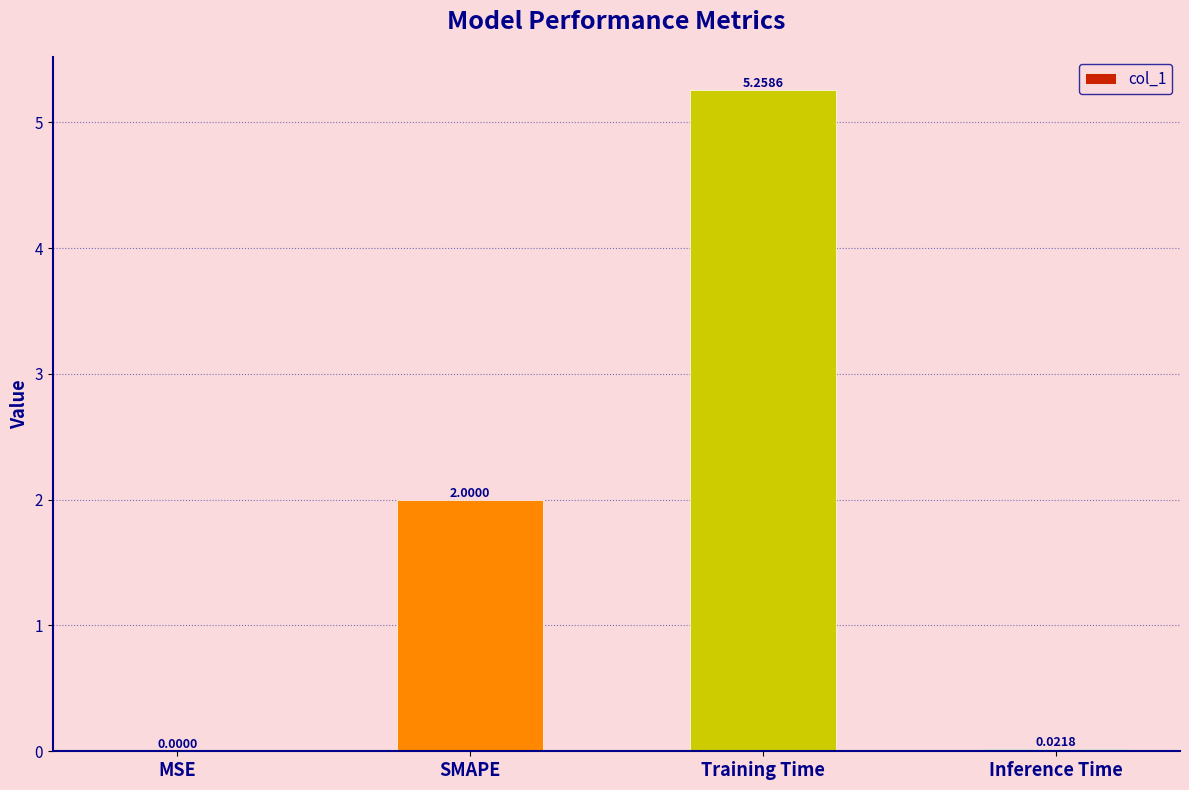

What is the sum of the values at Inference Time and SMAPE?

2.0